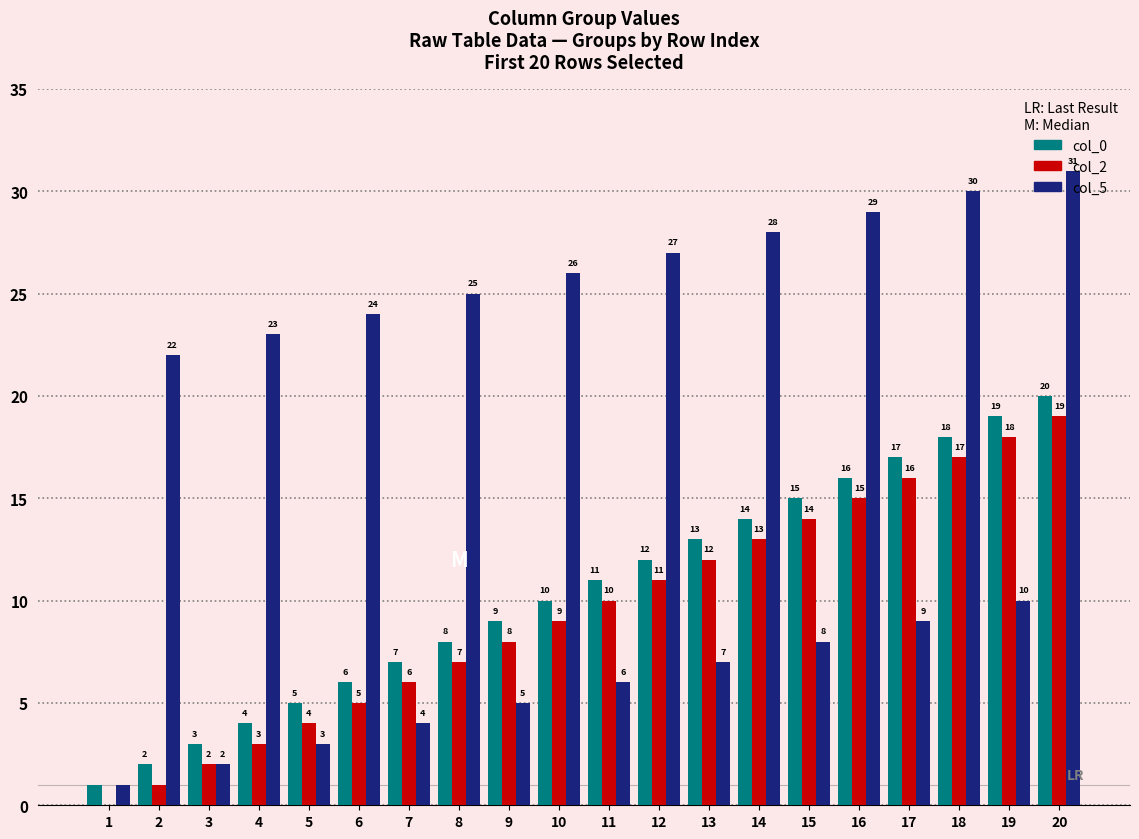

Where is col_2 nearest to the value 9?

10